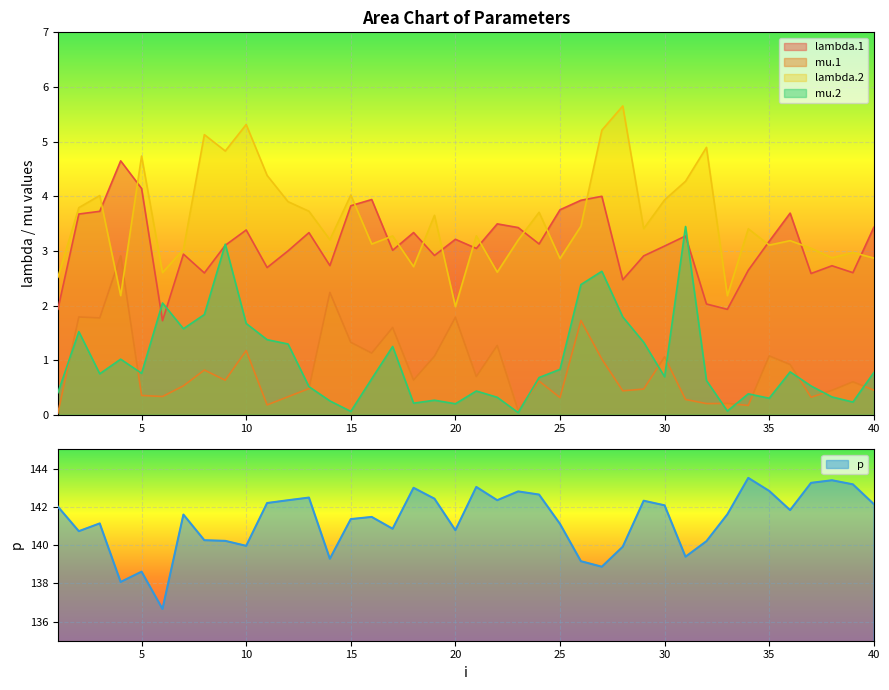

At which category does mu.2 reach its first local peak?

2